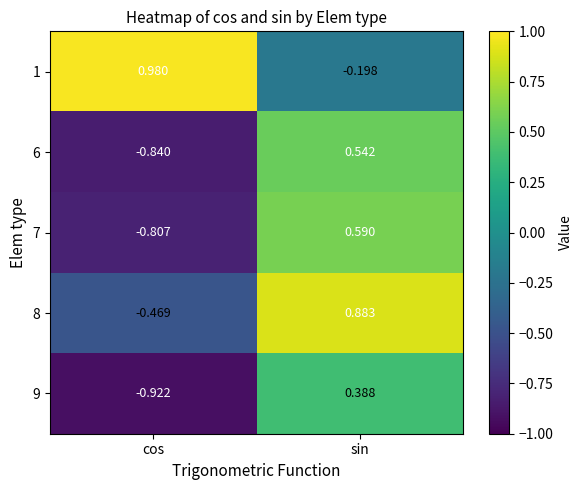

Which category has the highest value across all series?

cos